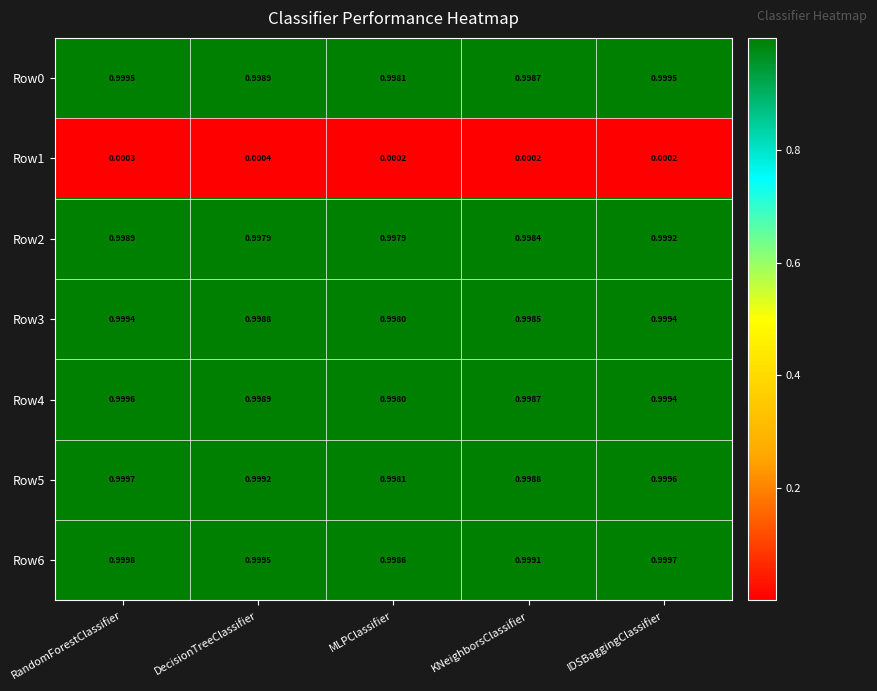

Is the value of Row0 at IDSBaggingClassifier greater than the value of Row4 at DecisionTreeClassifier?

Yes